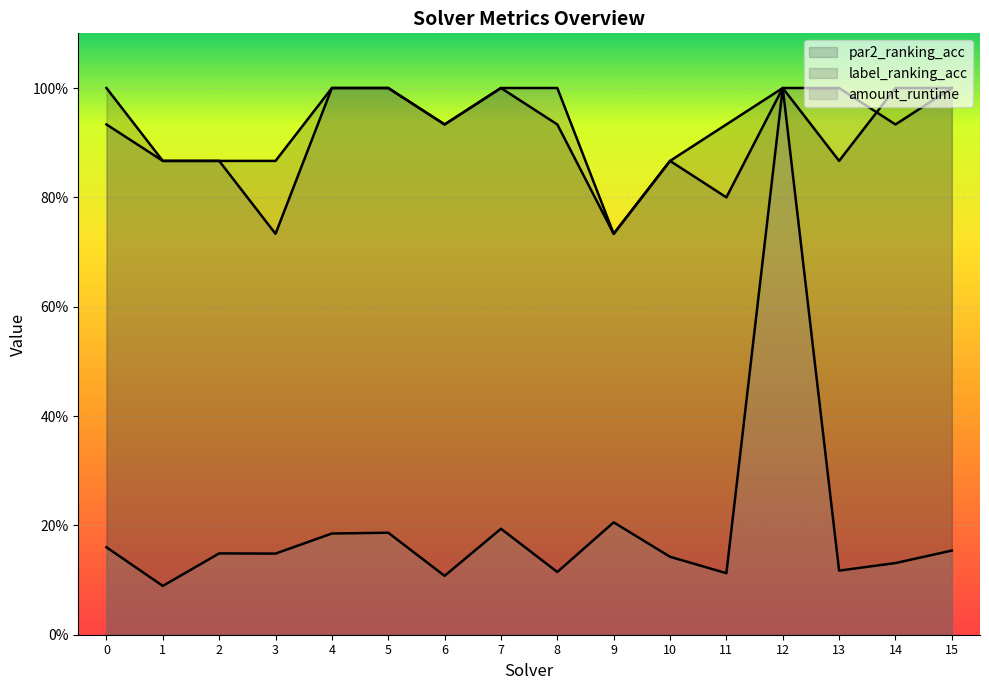

Is the value of amount_runtime at 10 greater than the value of par2_ranking_acc at 7?

No